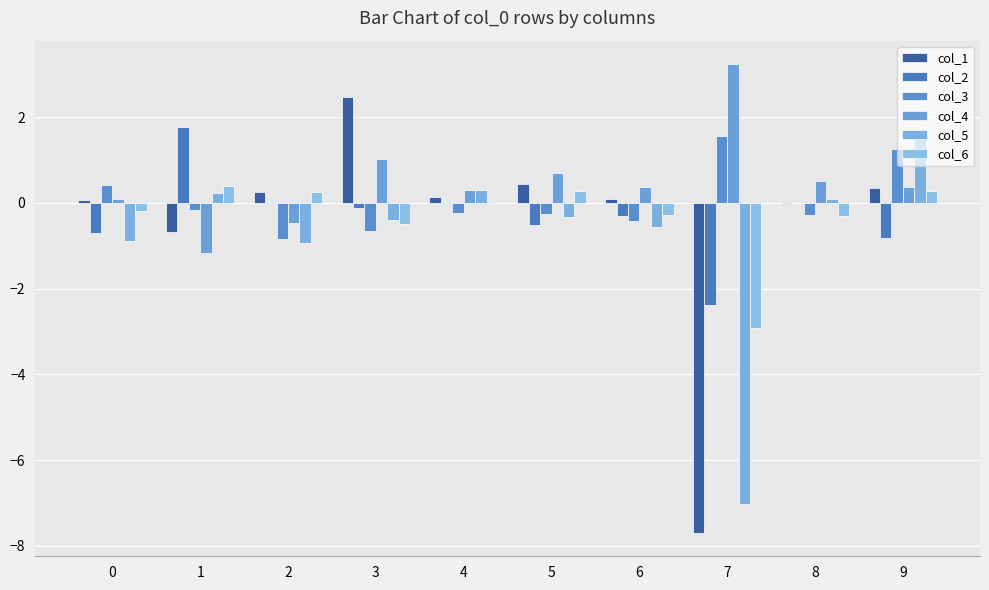

What is the approximate value of col_5 at 1?

0.2